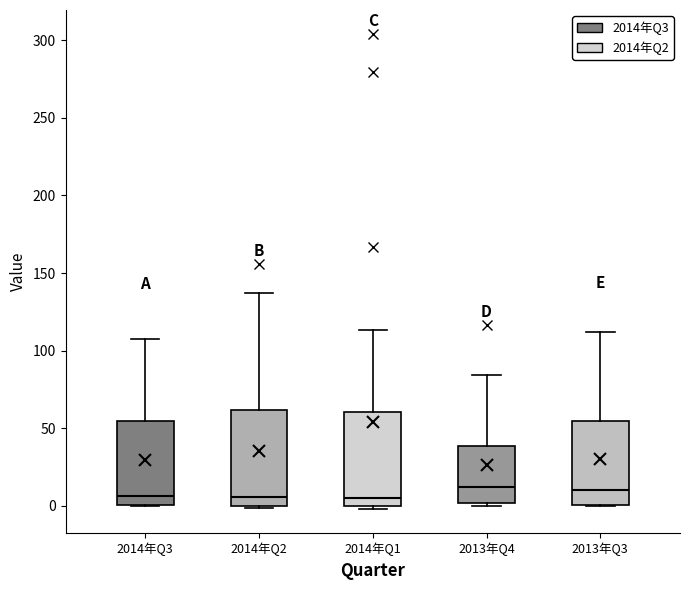

Reading left to right, read every box against the y-axis: the position of its median line, the range the box covers, and the ends of its whiskers. The values are not printed on the chart, so give them approximately, as read against the axis.

2014年Q3: median 5, box 0 to 55, whiskers 0 to 110
2014年Q2: median 5, box 0 to 60, whiskers 0 to 135
2014年Q1: median 5, box 0 to 60, whiskers 0 (just below the box's lower edge) to 115
2013年Q4: median 10, box 0 to 40, whiskers 0 (just below the box's lower edge) to 85
2013年Q3: median 10, box 0 to 55, whiskers 0 to 110